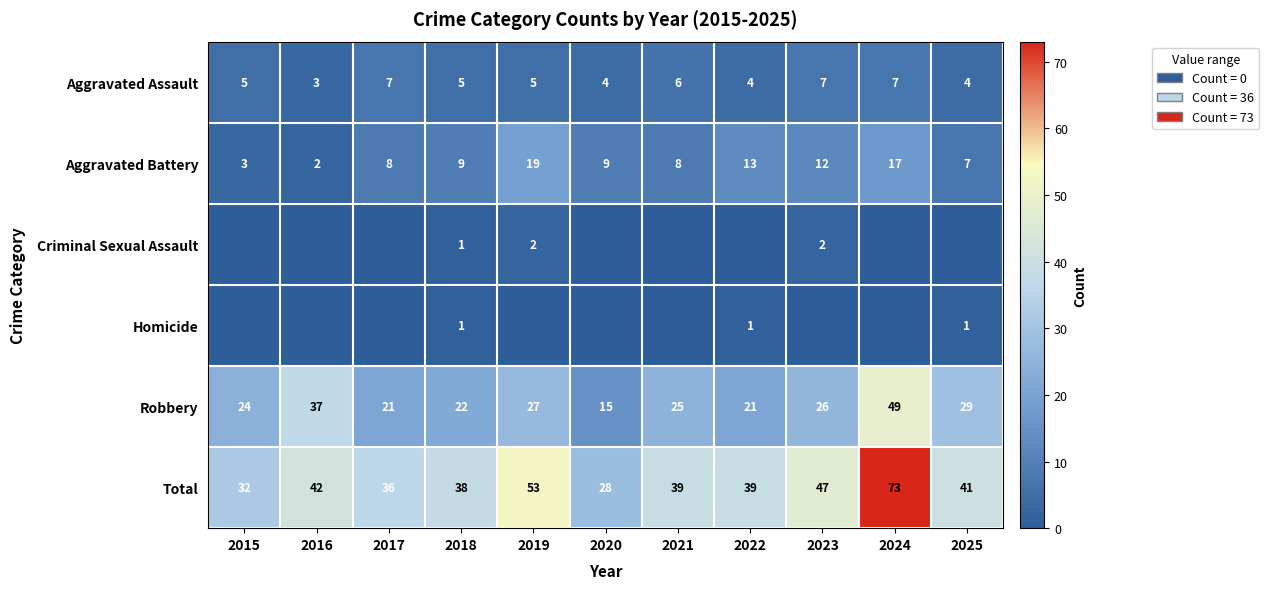

What is the minimum value for Robbery?

15